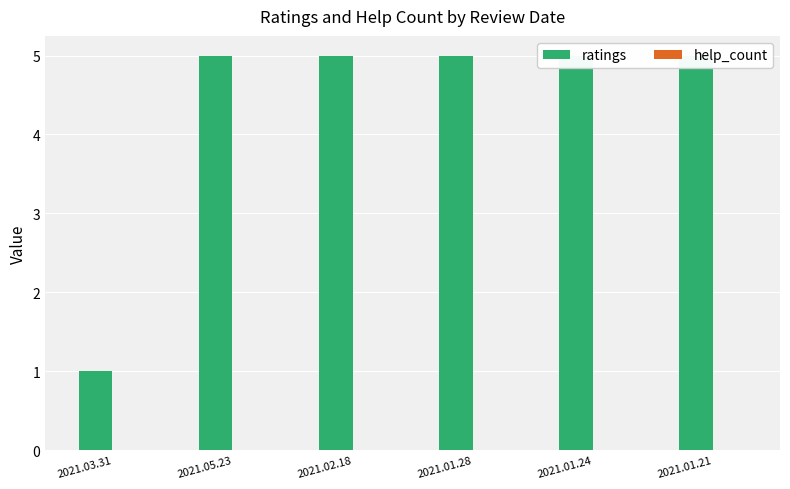

What is the maximum value shown in the chart?

5